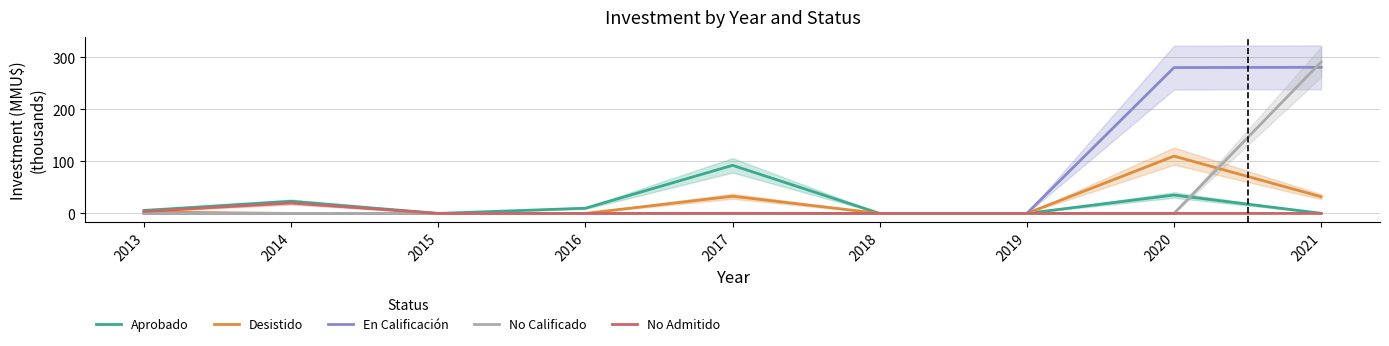

At which label does No Calificado reach its minimum?

2013